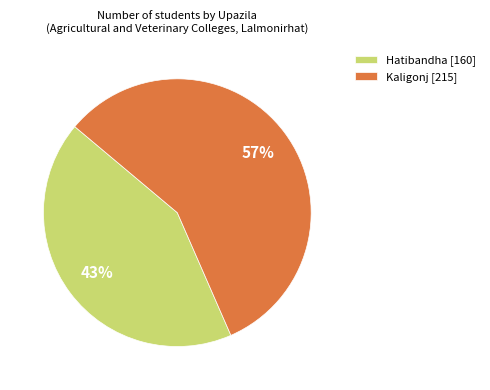

Does Kaligonj represent more than half of the total?

Yes